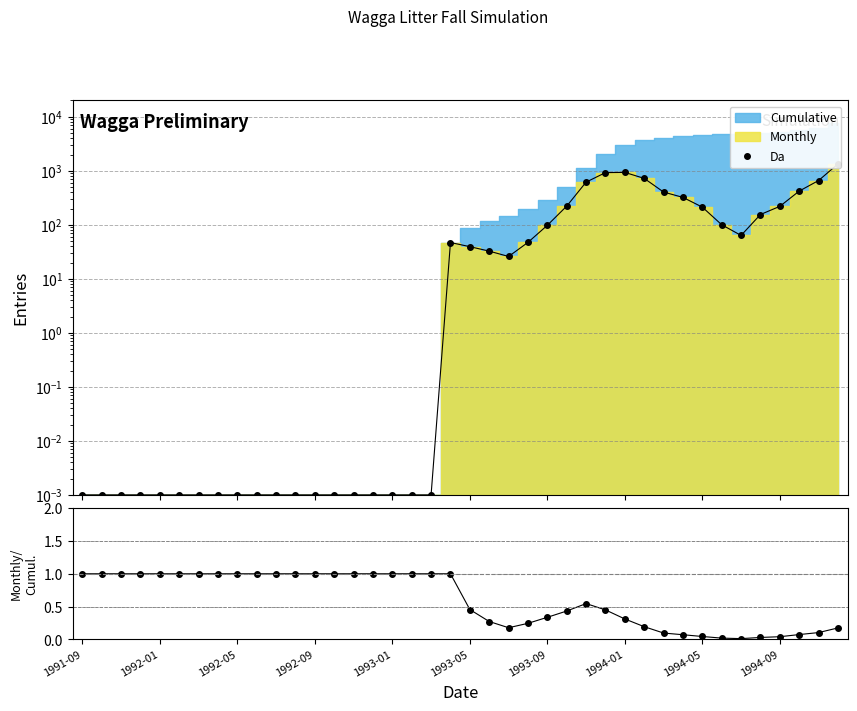

How many times do Da and Monthly/Cumulative cross each other?

1